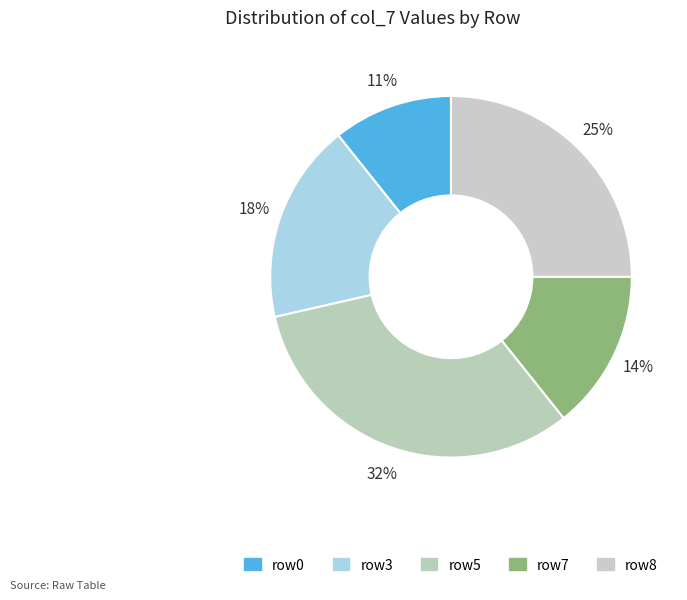

How many slices are in this pie chart?

5